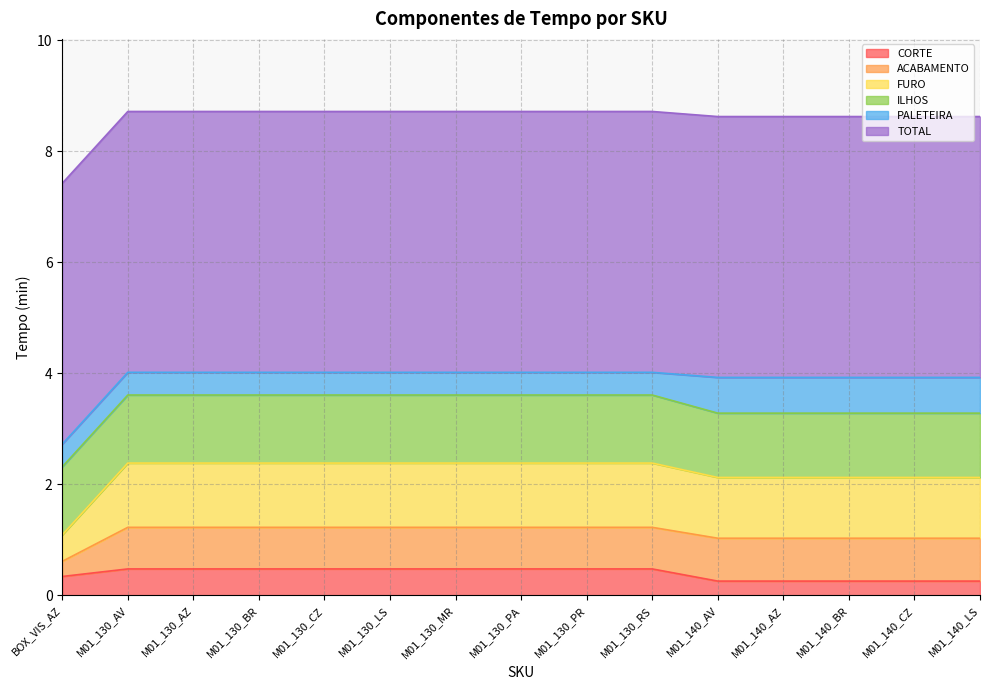

List the labels in order of FURO value, smallest first.

BOX_VIS_AZ, M01_140_AV, M01_140_AZ, M01_140_BR, M01_140_CZ, M01_140_LS, M01_130_AV, M01_130_AZ, M01_130_BR, M01_130_CZ, M01_130_LS, M01_130_MR, M01_130_PA, M01_130_PR, M01_130_RS